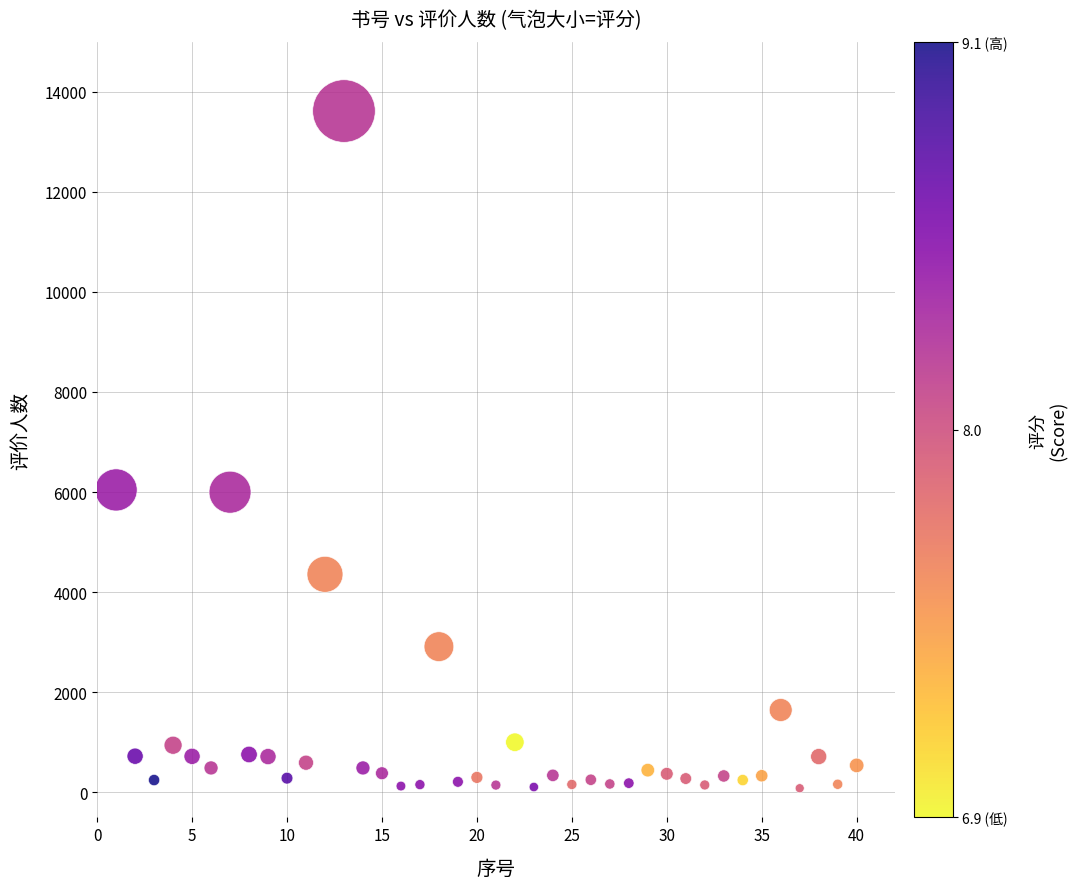

What is the range of Y values (max minus min)?

13531